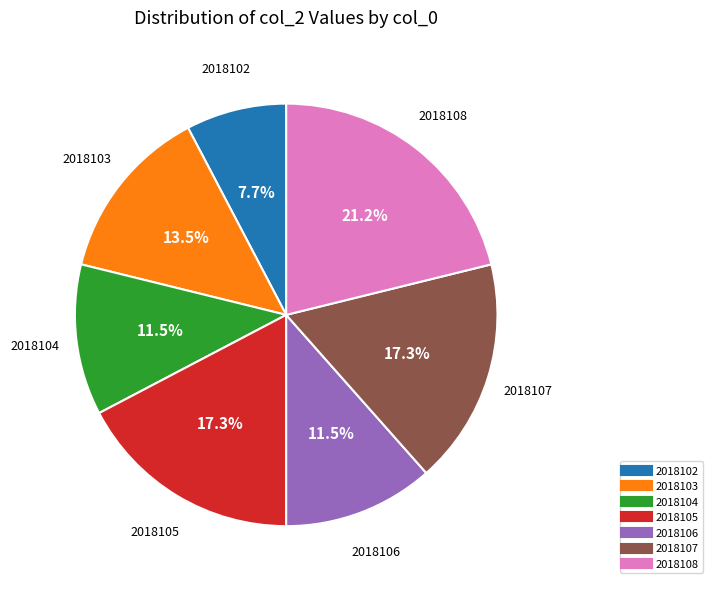

How many slices are in this pie chart?

7